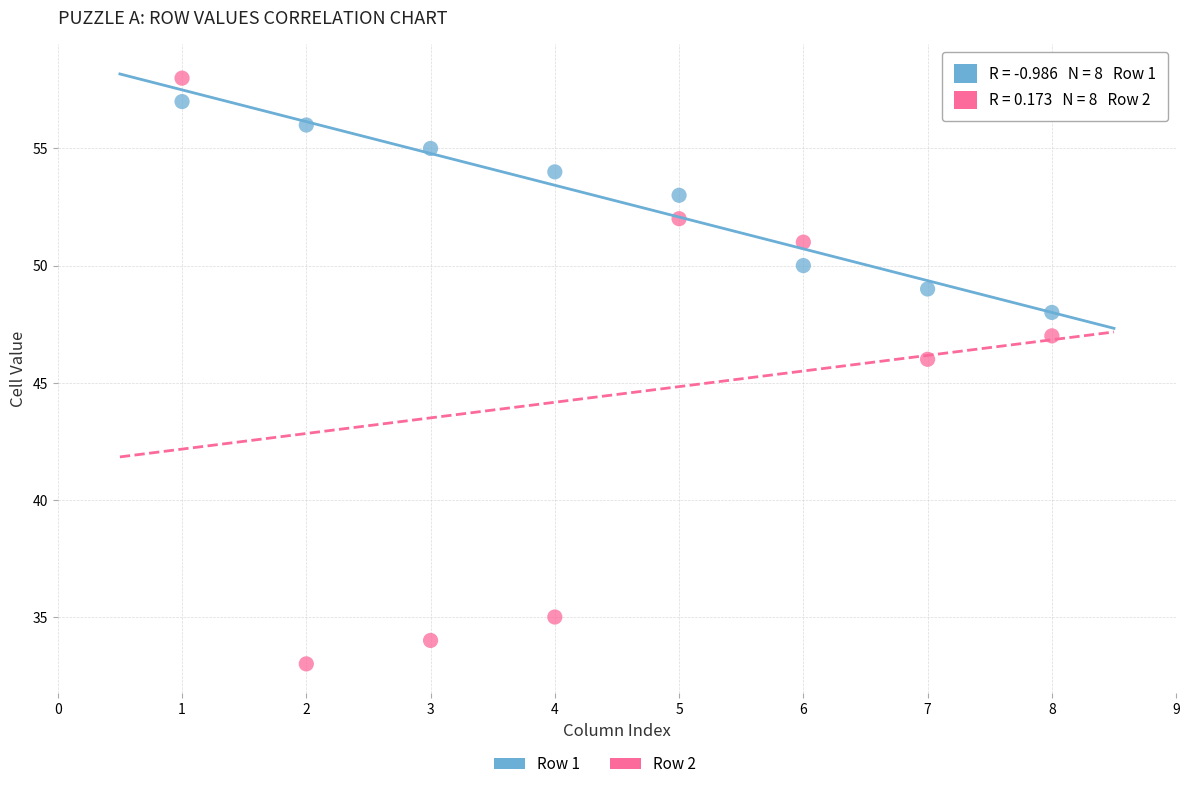

Which series reaches the minimum Y coordinate?

Row 2